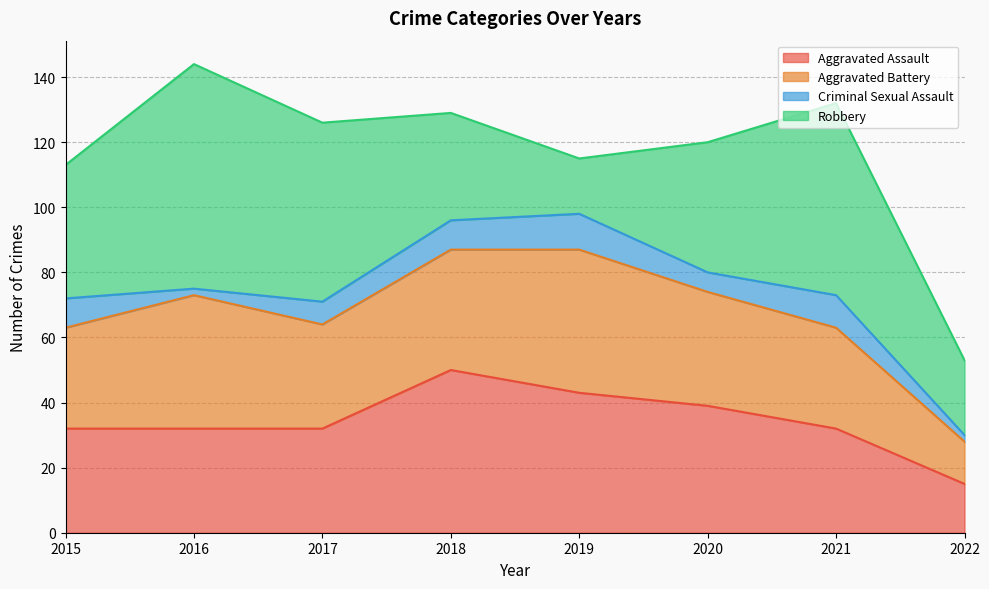

At which label does Criminal Sexual Assault reach its minimum?

2016